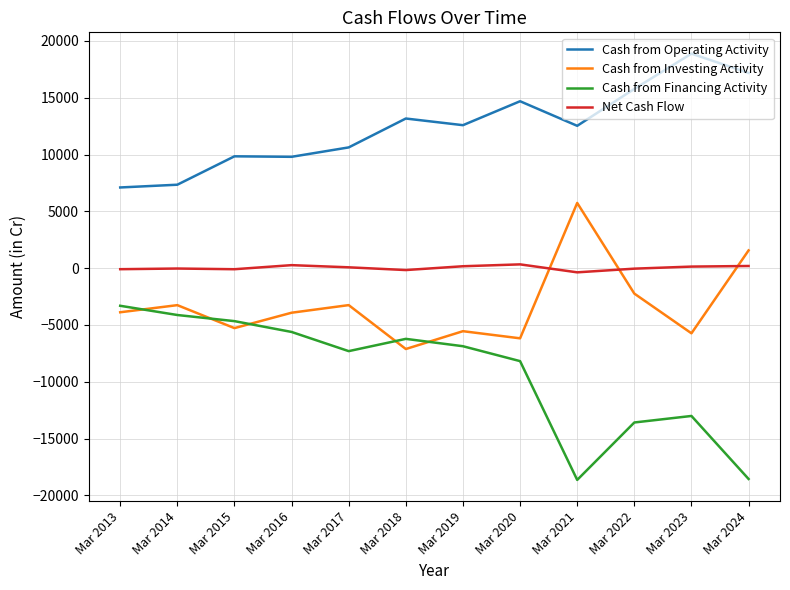

What is the highest value of the Net Cash Flow series?

334